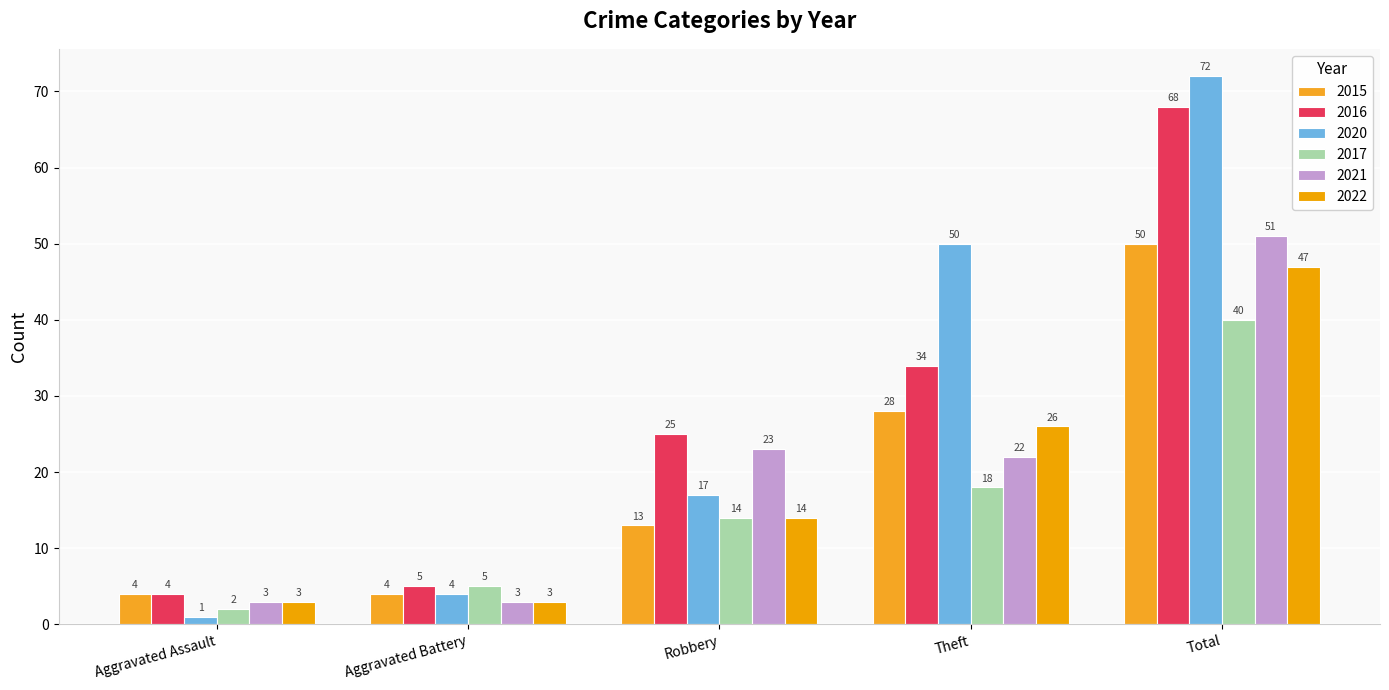

What is the greatest value displayed?

72